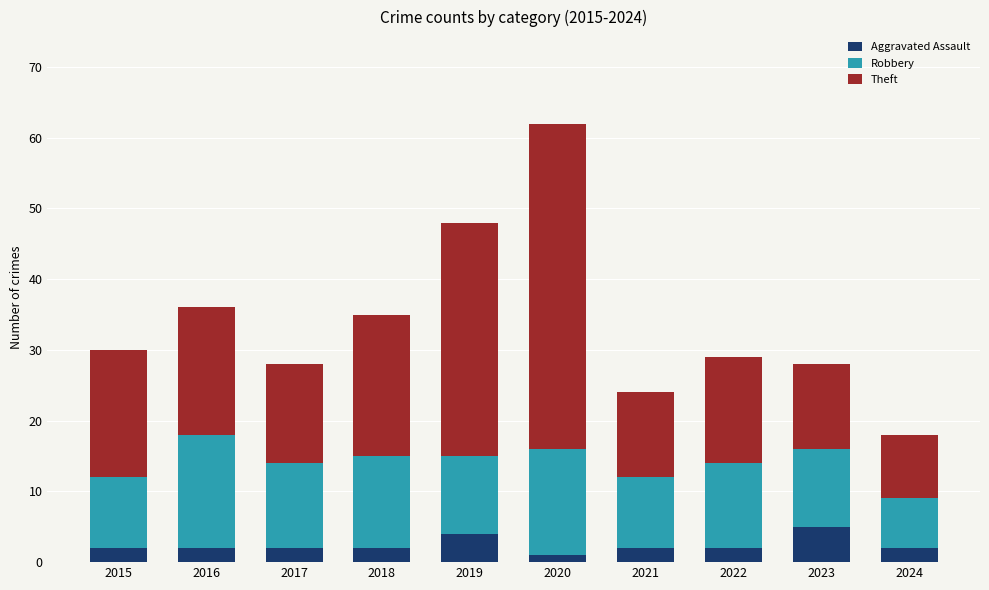

Which category has the highest value in the Aggravated Assault series?

2023